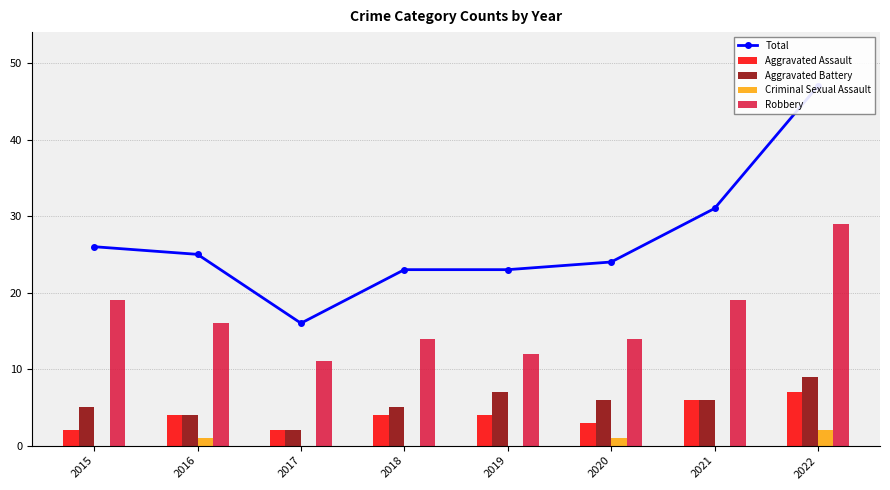

Is it true that Aggravated Assault equals 2 at 2020?

False